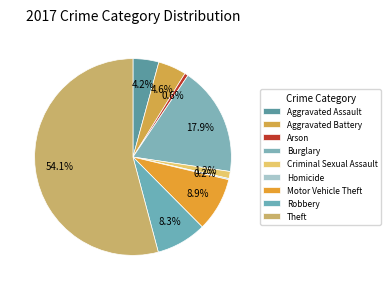

Is it true that Criminal Sexual Assault is 1% of the pie?

True